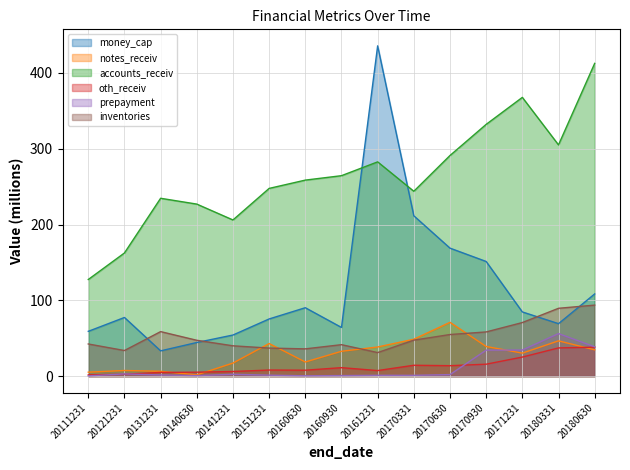

Rank the series at 20161231 from lowest to highest value.

prepayment, oth_receiv, inventories, notes_receiv, accounts_receiv, money_cap